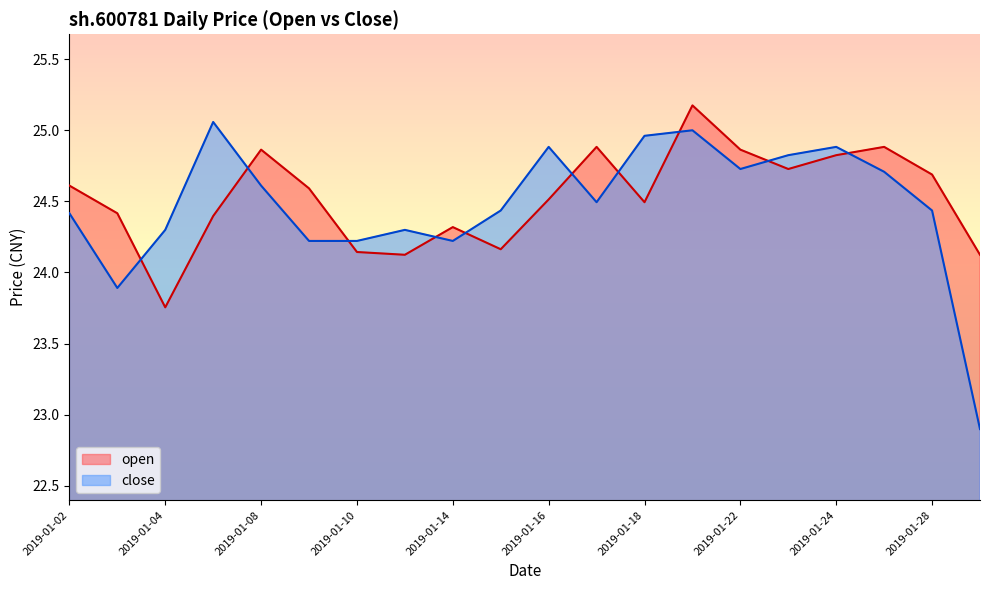

Which series has the largest total across all categories?

open